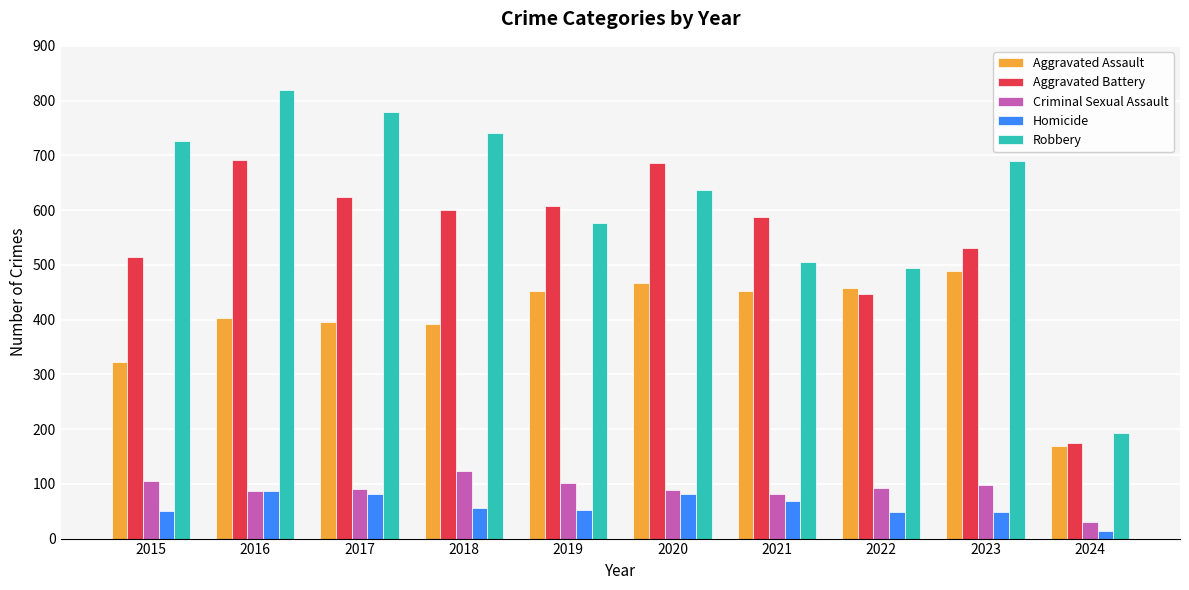

Which series changed the most between 2018 and 2021?

Robbery